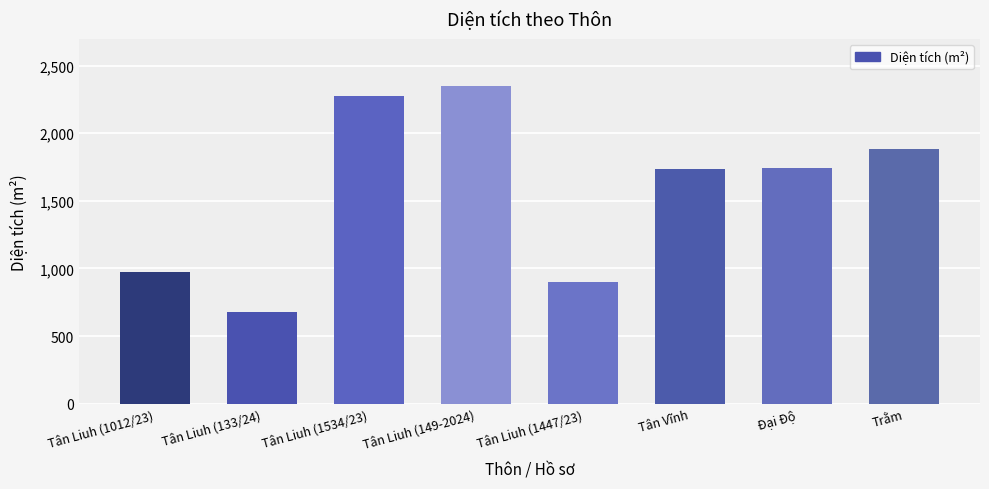

True or false: the data shows 3727.0 at Tân Liuh (149-2024).

False